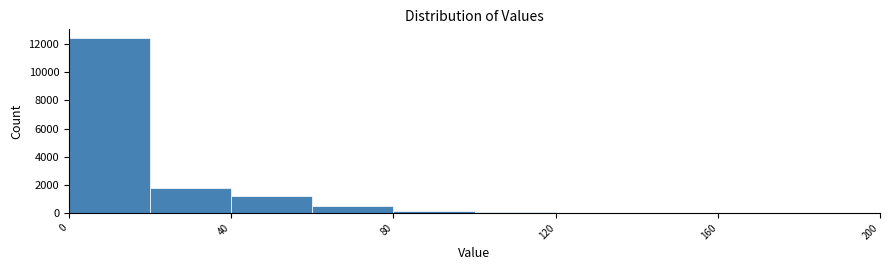

Around what value on the x-axis is the tallest bar? Give the approximate position of its centre, as read against the axis.

10